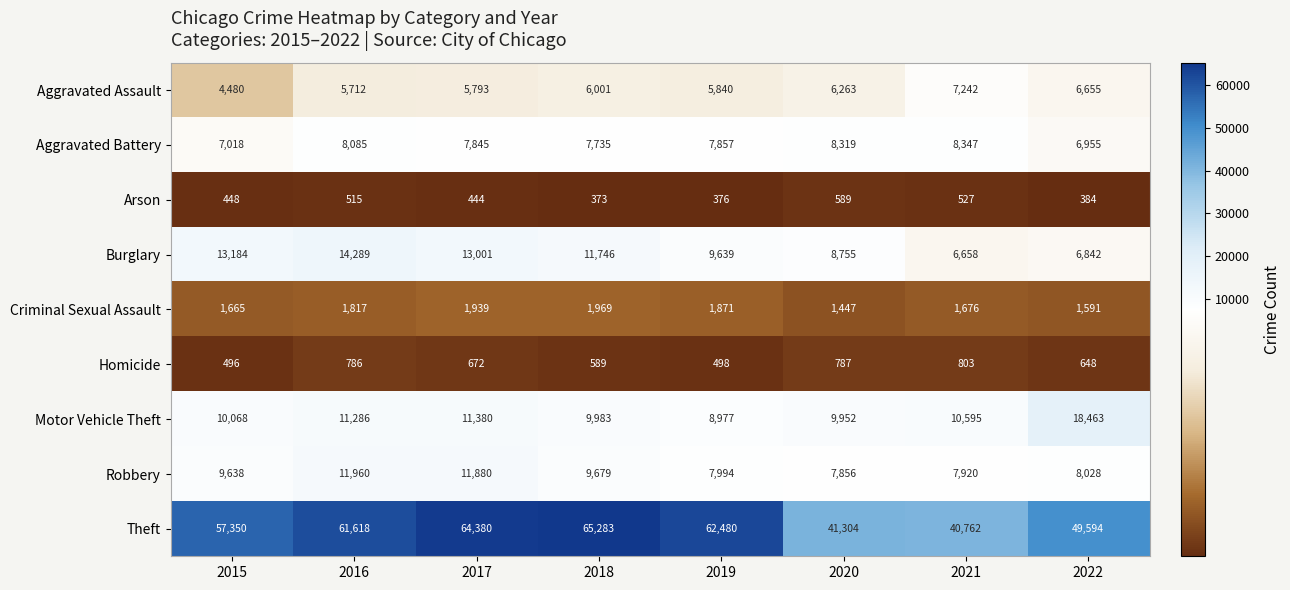

List the series in order of their peak value, highest first.

Theft, Motor Vehicle Theft, Burglary, Robbery, Aggravated Battery, Aggravated Assault, Criminal Sexual Assault, Homicide, Arson